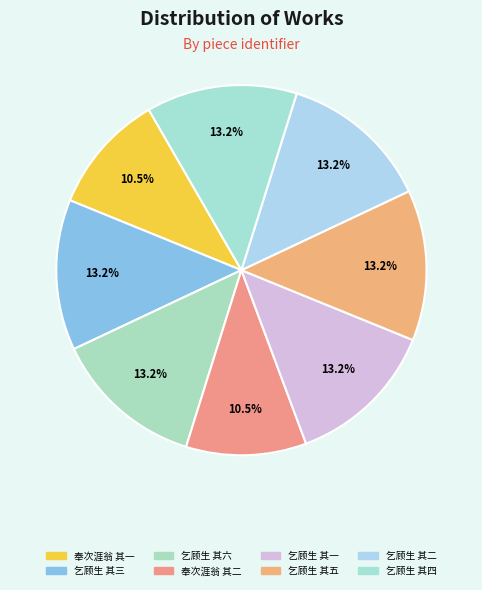

How many slices are in this pie chart?

8